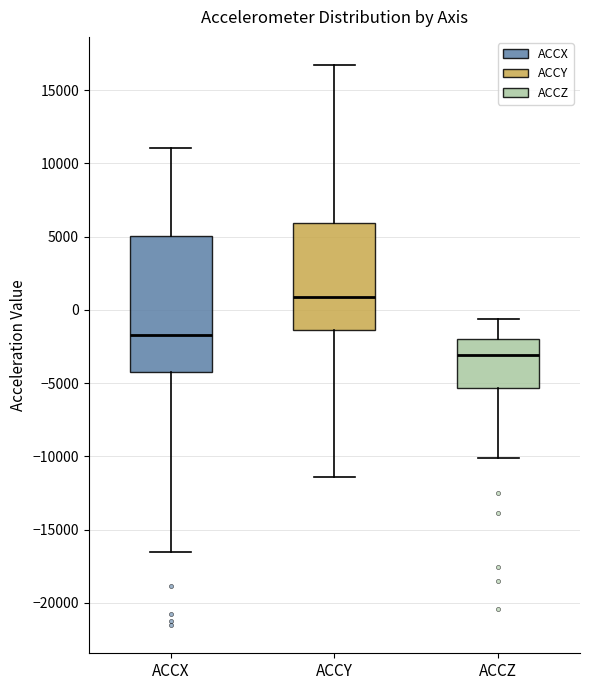

Comparing the boxes themselves (not the whiskers), which one is the tallest?

ACCX